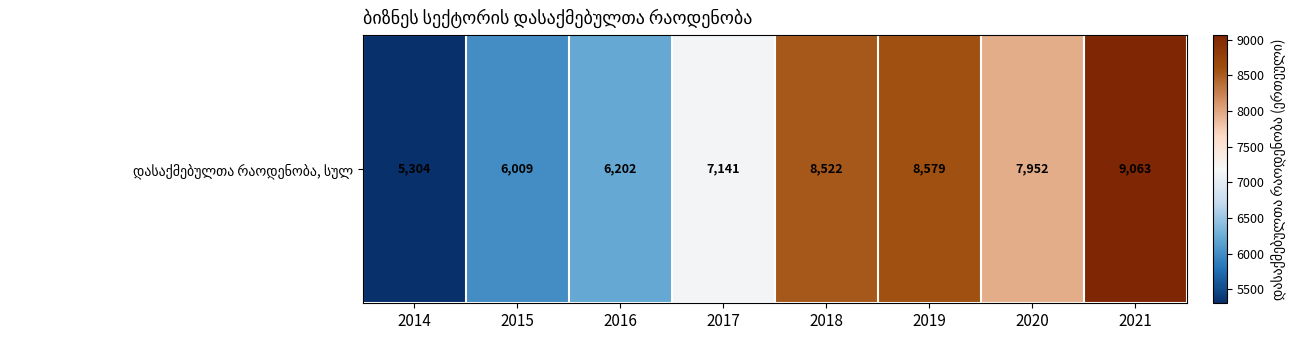

At which label is the value closest to 7183?

2017